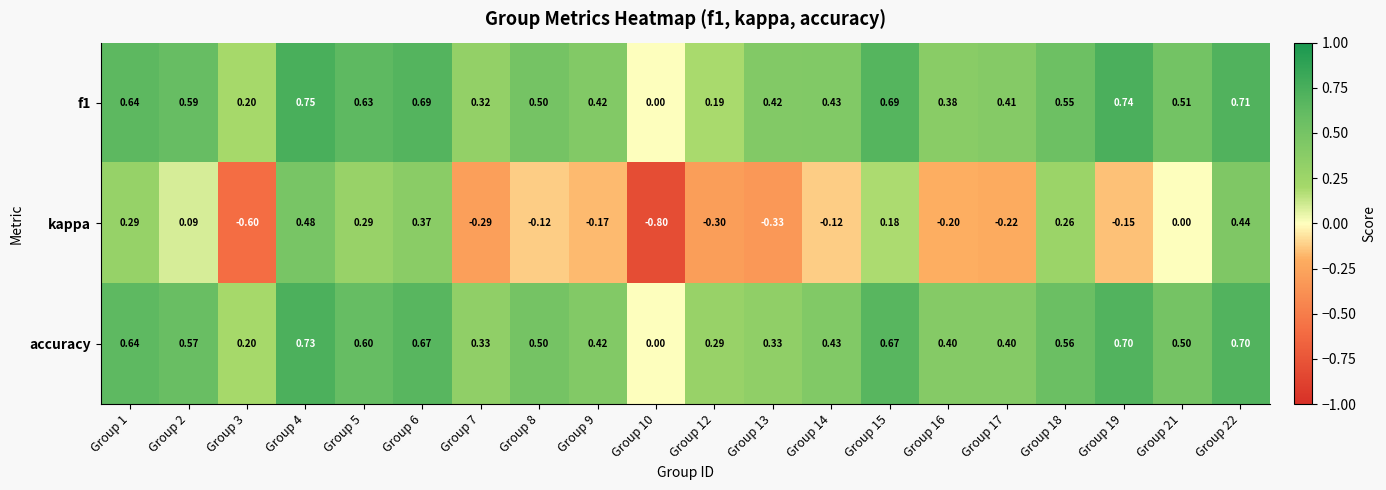

Is the value of accuracy at Group 3 greater than the value of f1 at Group 16?

No